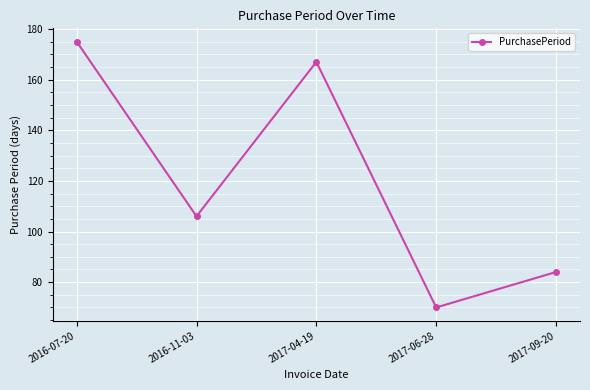

What is the approximate value at 2016-11-03?

106